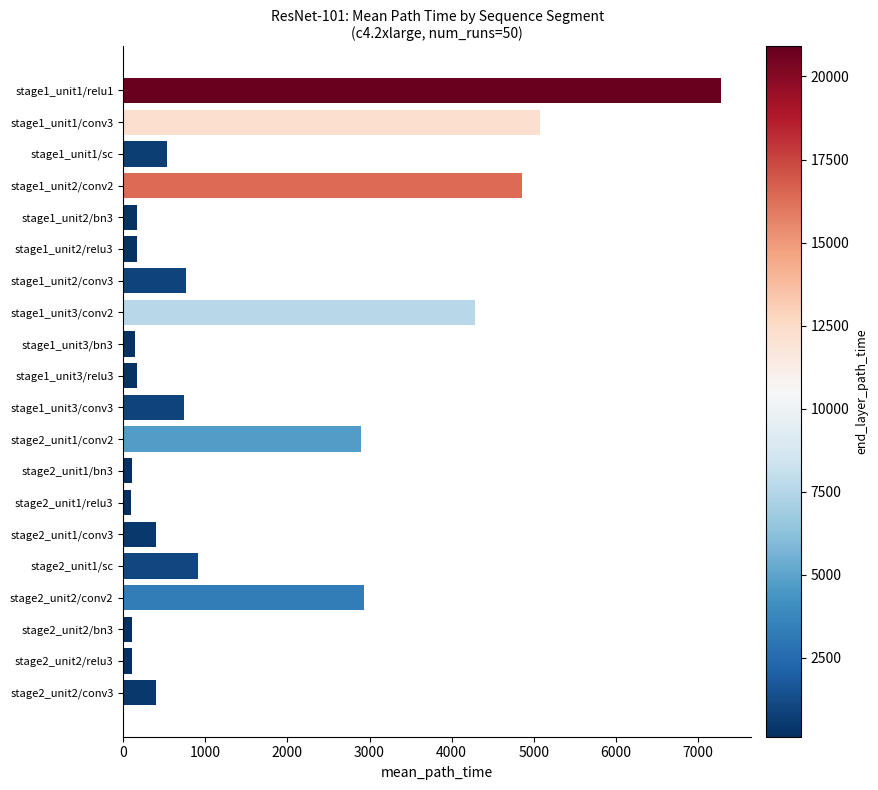

What is the sum of all values?

32129.1